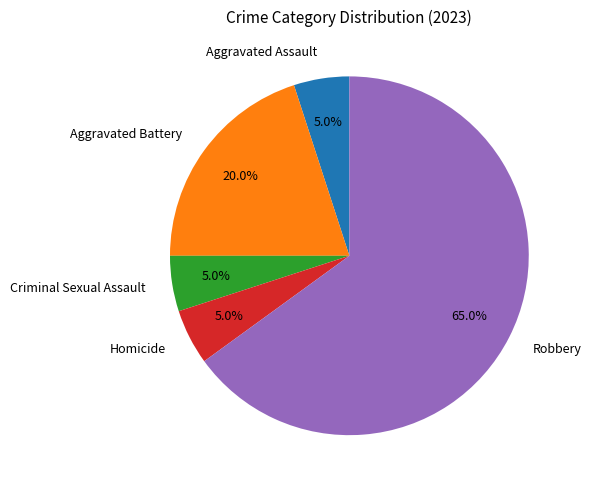

Combined, do Aggravated Battery and Homicide account for over 50%?

No